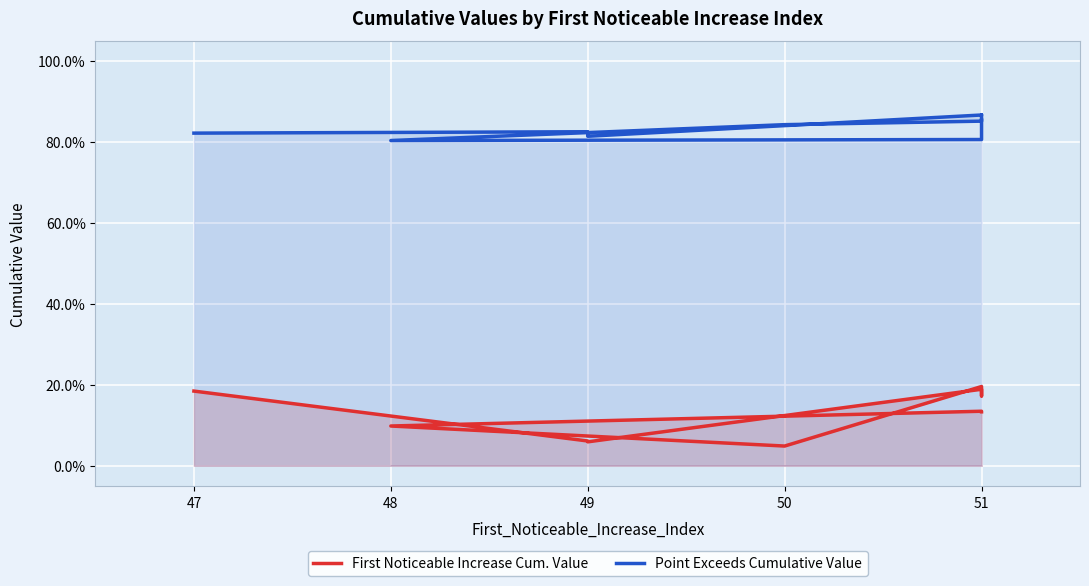

The First Noticeable Increase Cum. Value series shows 0.3 at 47. True or false?

False